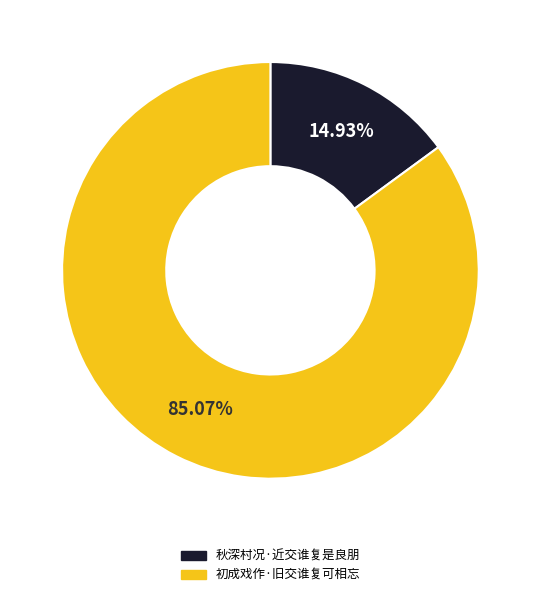

What is the largest slice in the pie chart?

初成戏作·旧交谁复可相忘